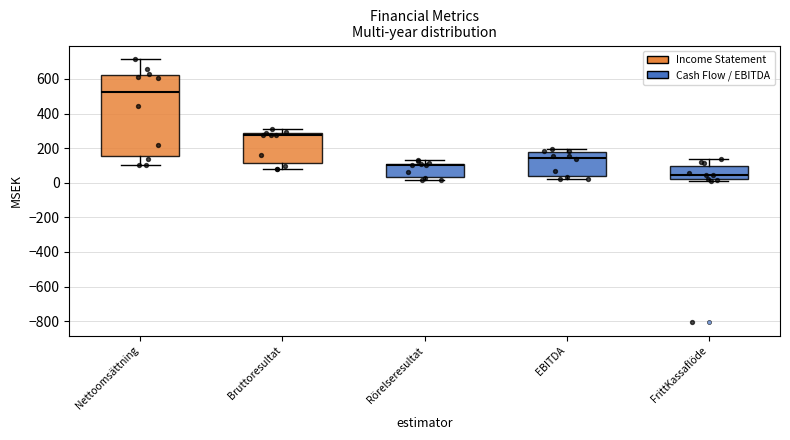

Where does the median line of the box for Rörelseresultat sit on the y-axis? The values are not printed on the chart, so give them approximately, as read against the axis.

100